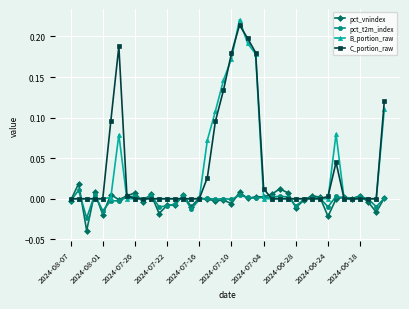

Which series has the widest spread of values?

B_portion_raw